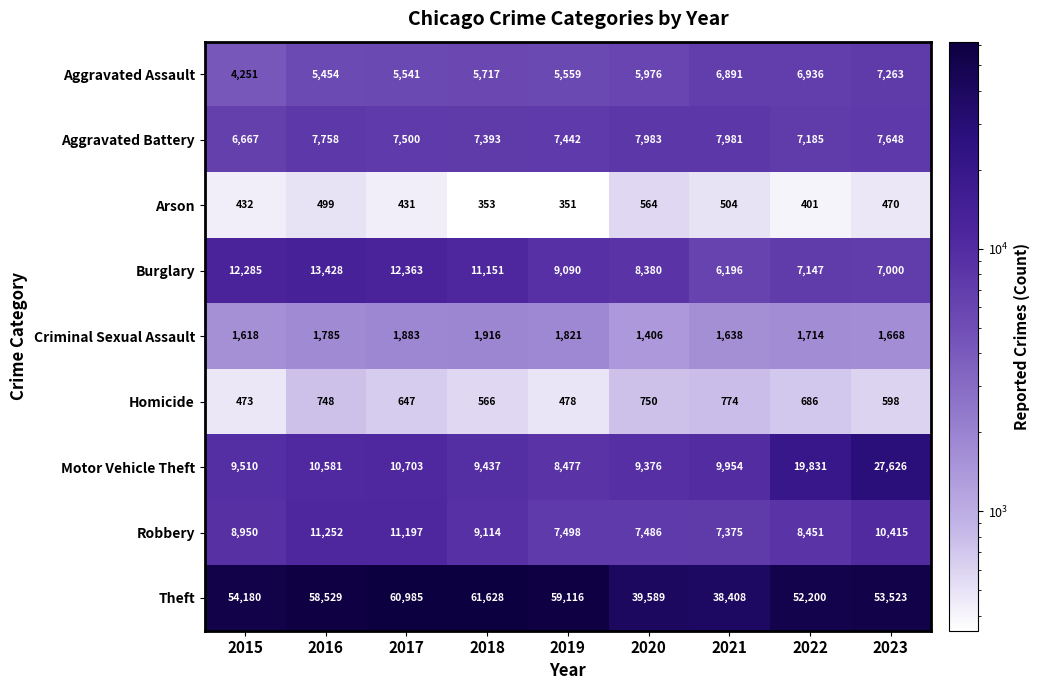

The Criminal Sexual Assault series shows 1821 at 2019. True or false?

True